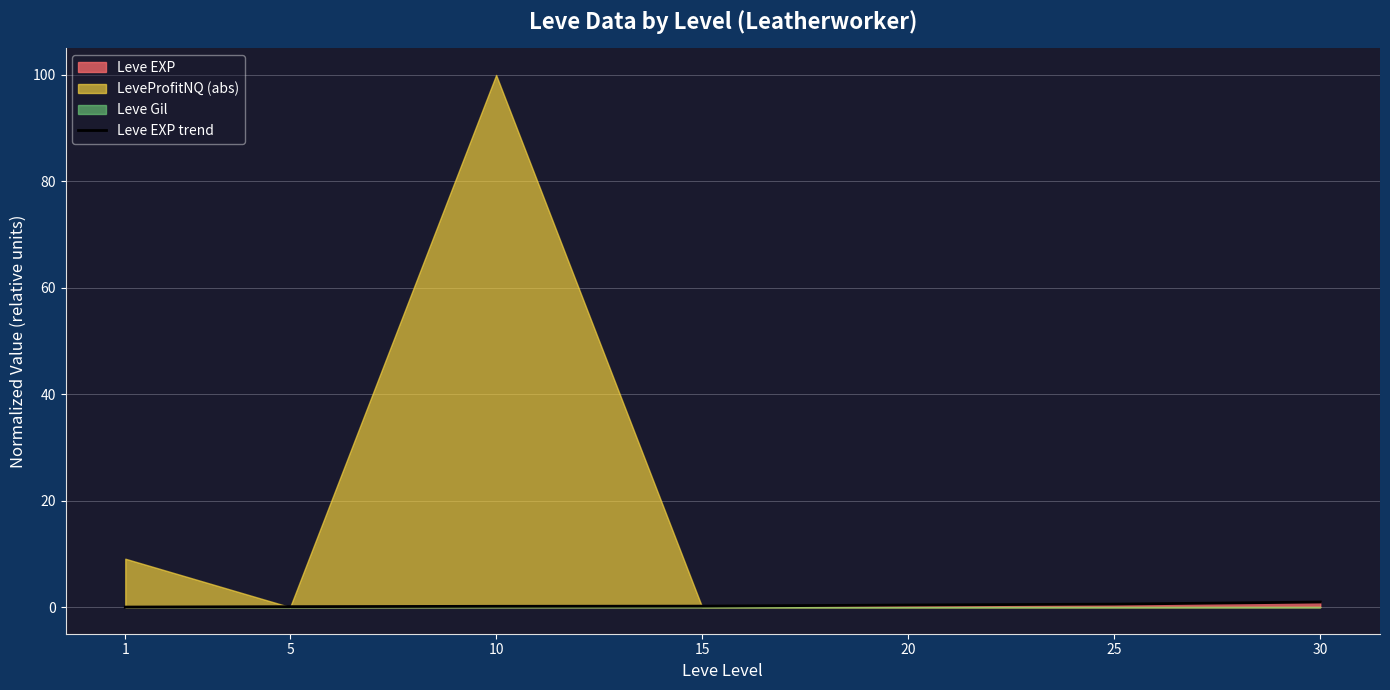

What is the change in value from 20 to 30?

+0.6